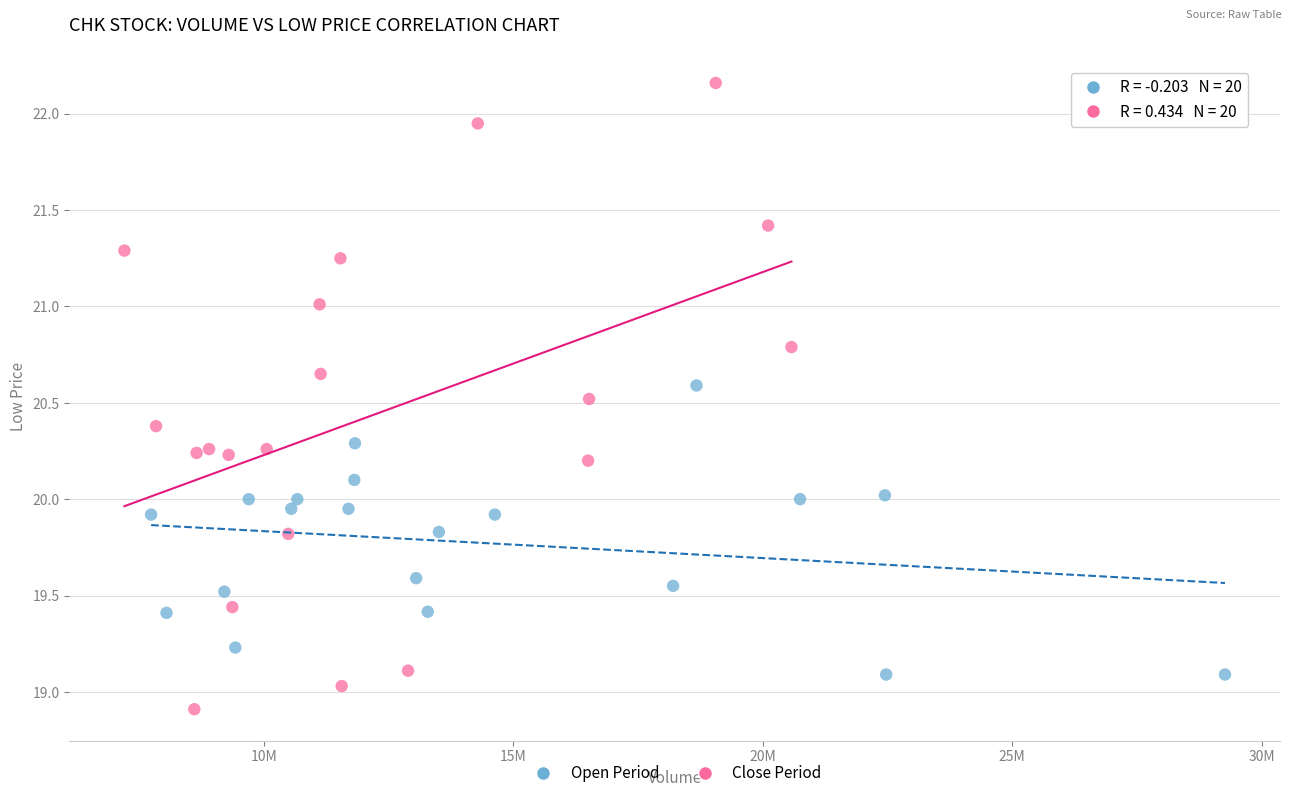

Which series has the widest spread of Y values?

Close Period